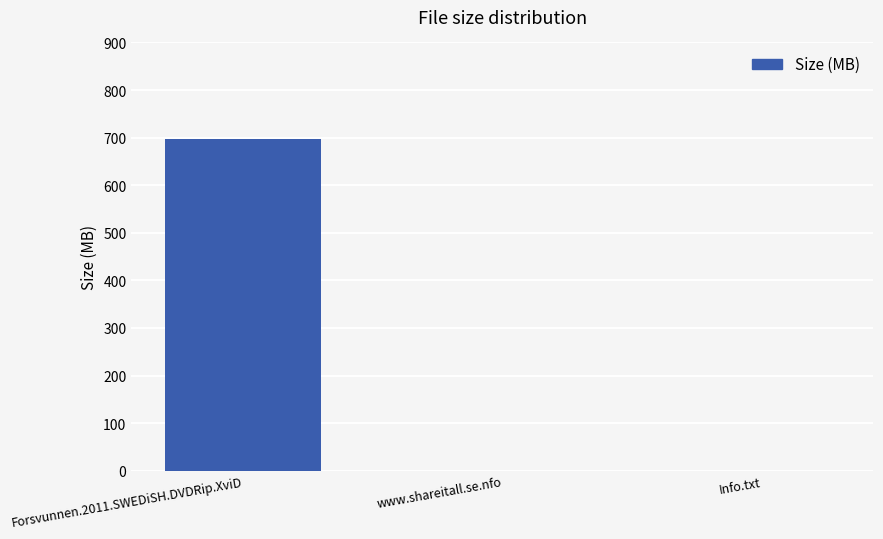

At which category does the chart reach its peak across all series?

Forsvunnen.2011.SWEDiSH.DVDRip.XviD